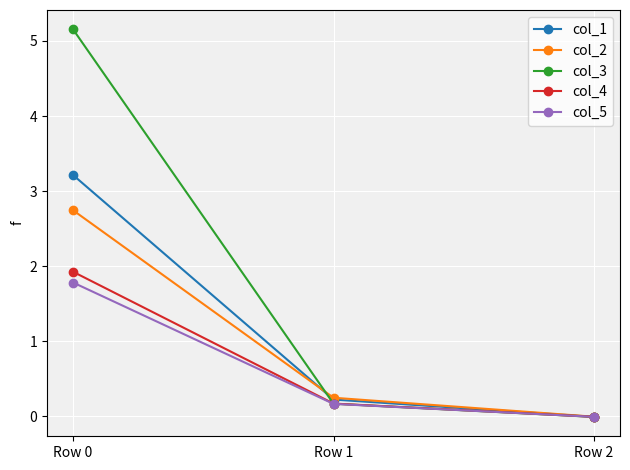

What are all the series names shown in the legend?

col_1, col_2, col_3, col_4, col_5